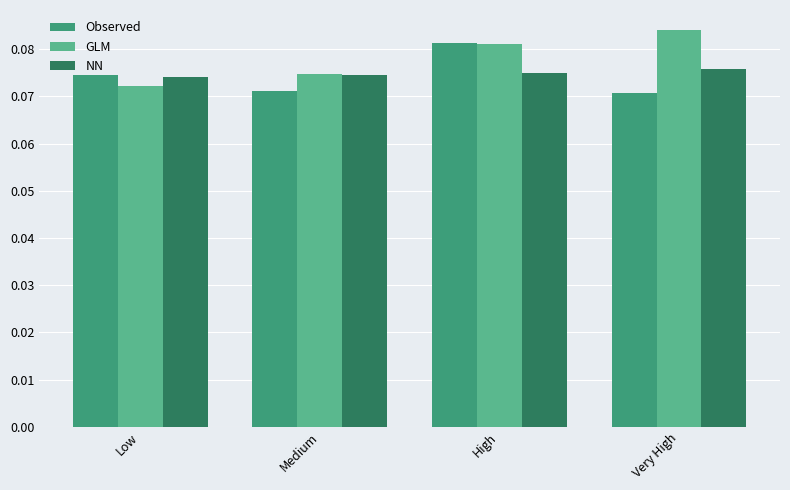

Which series changed the most between High and Very High?

Observed